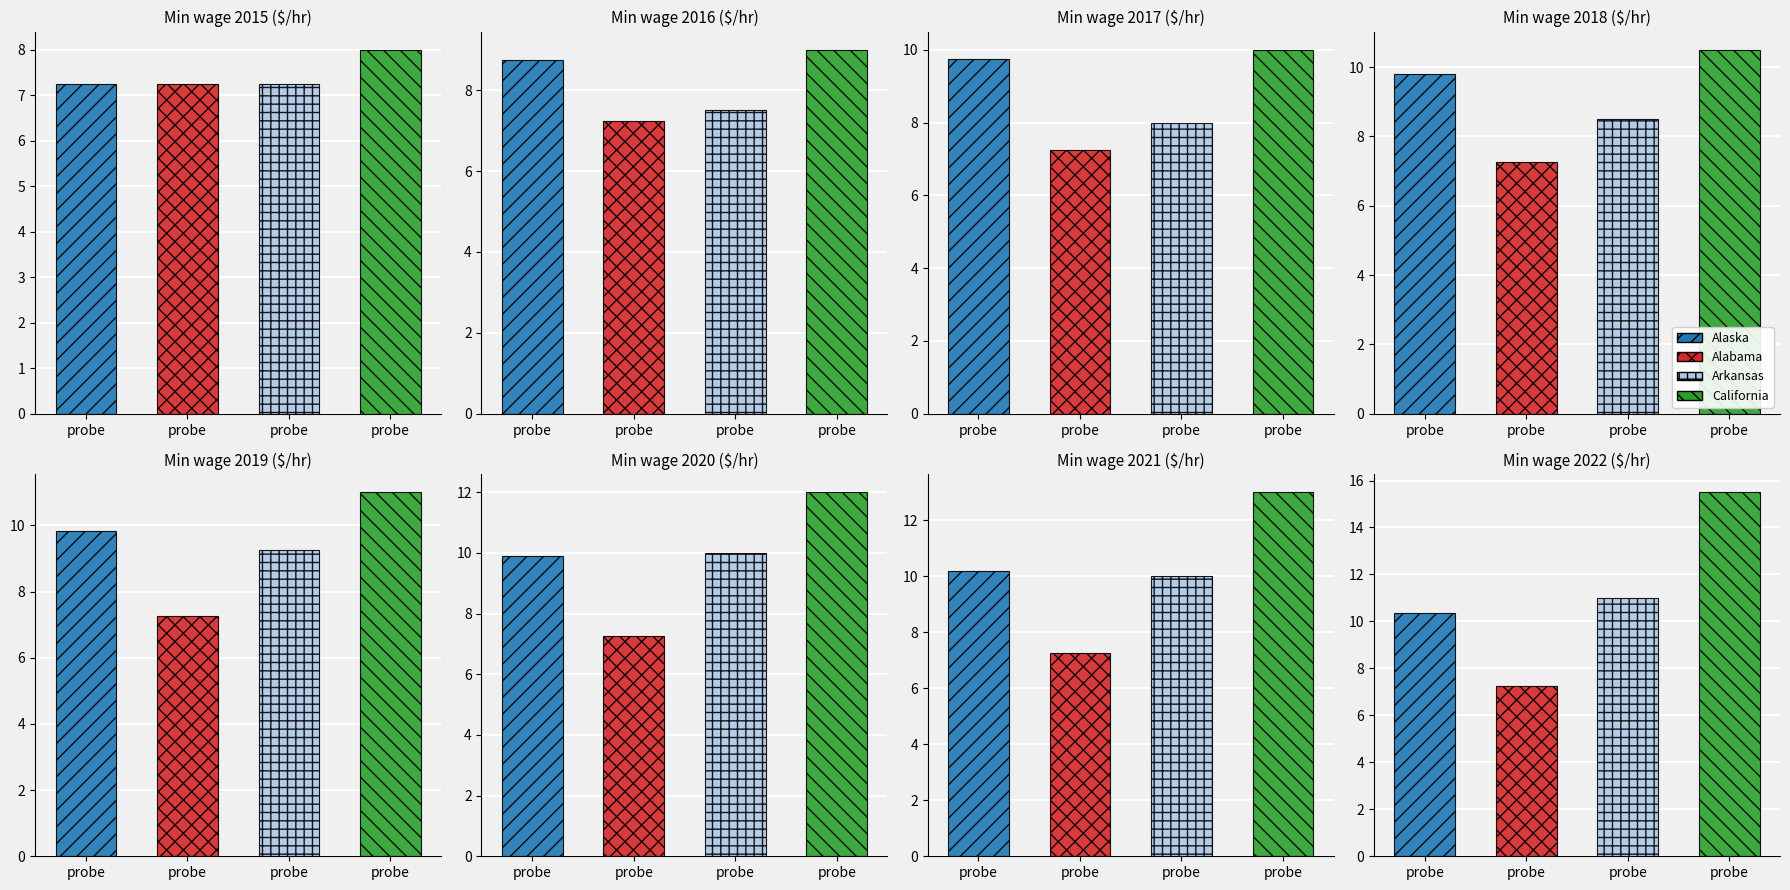

Is the value of Arkansas at 2019 greater than the value of California at 2020?

No